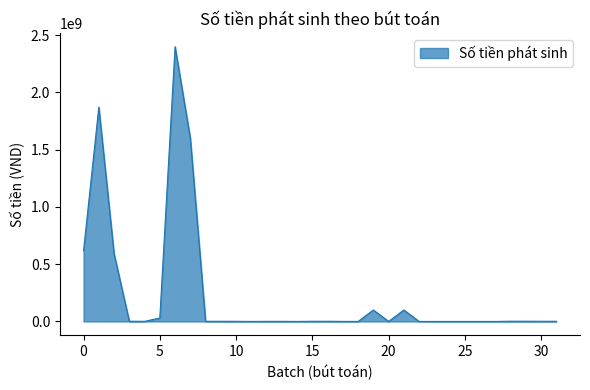

What is the greatest value displayed?

2400000000